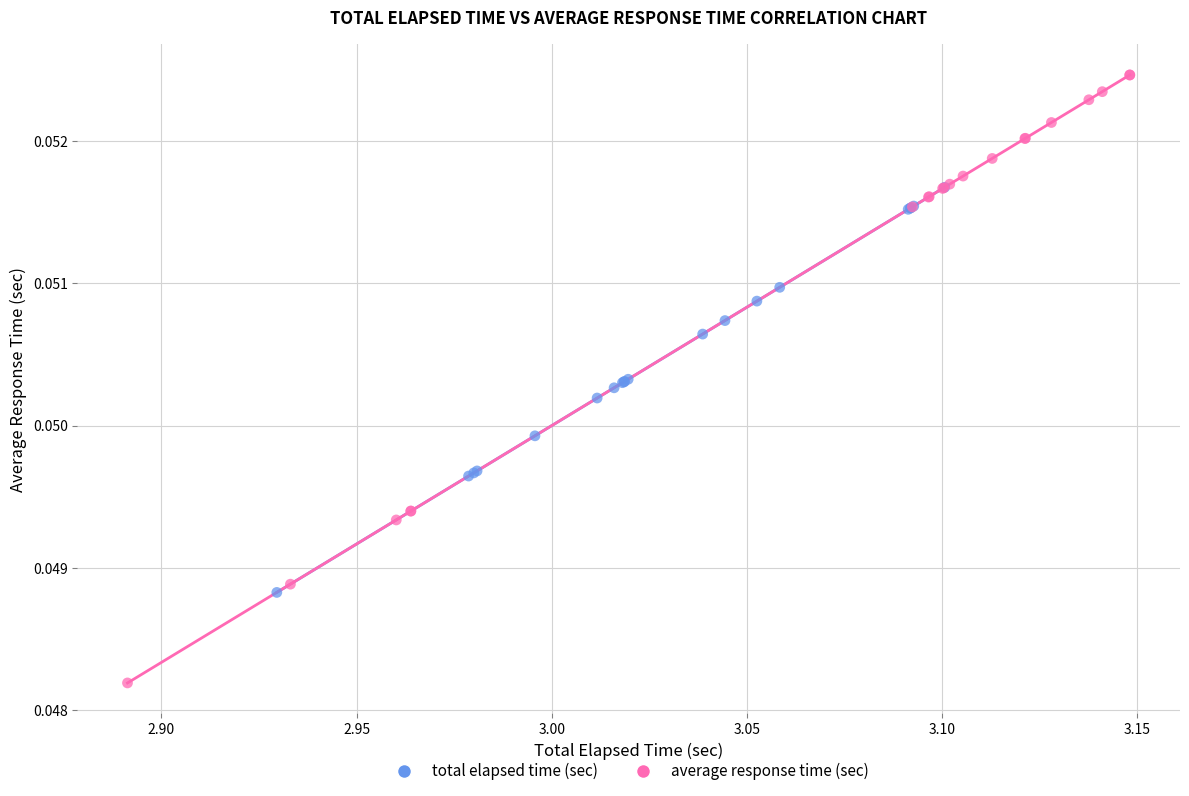

What are all the series names shown in the legend?

total elapsed time (sec), average response time (sec)